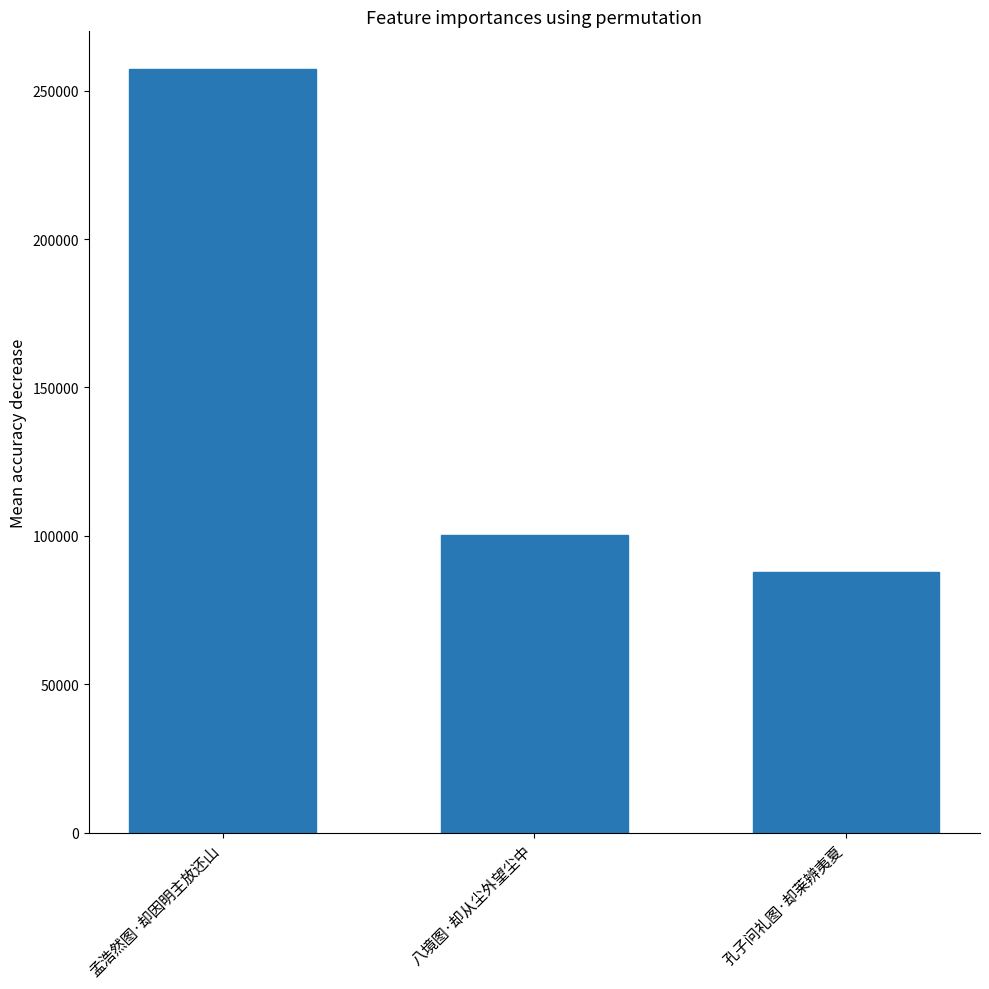

Reading left to right, transcribe all the data shown in this chart.

孟浩然图·却因明主放还山=257126	八境图·却从尘外望尘中=100200	孔子问礼图·却莱辨夷夏=87776